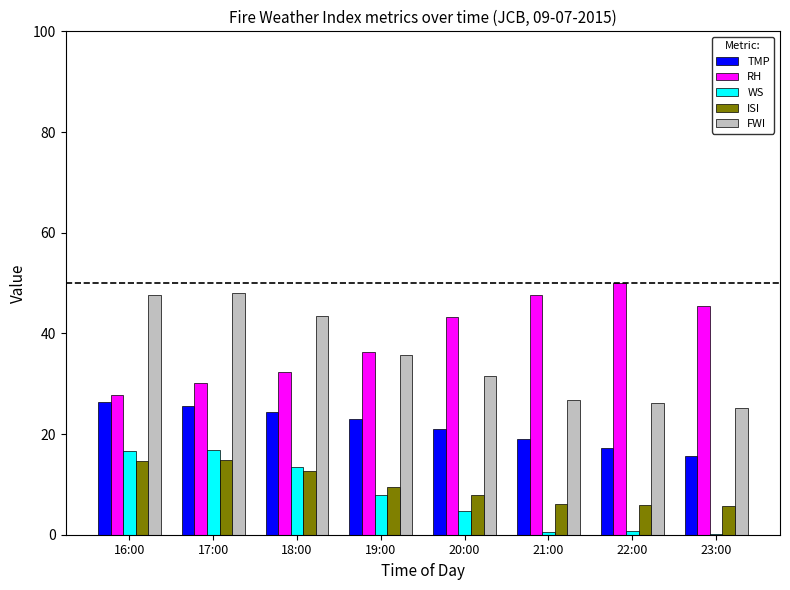

Is it true that RH equals 63.0 at 21:00?

False